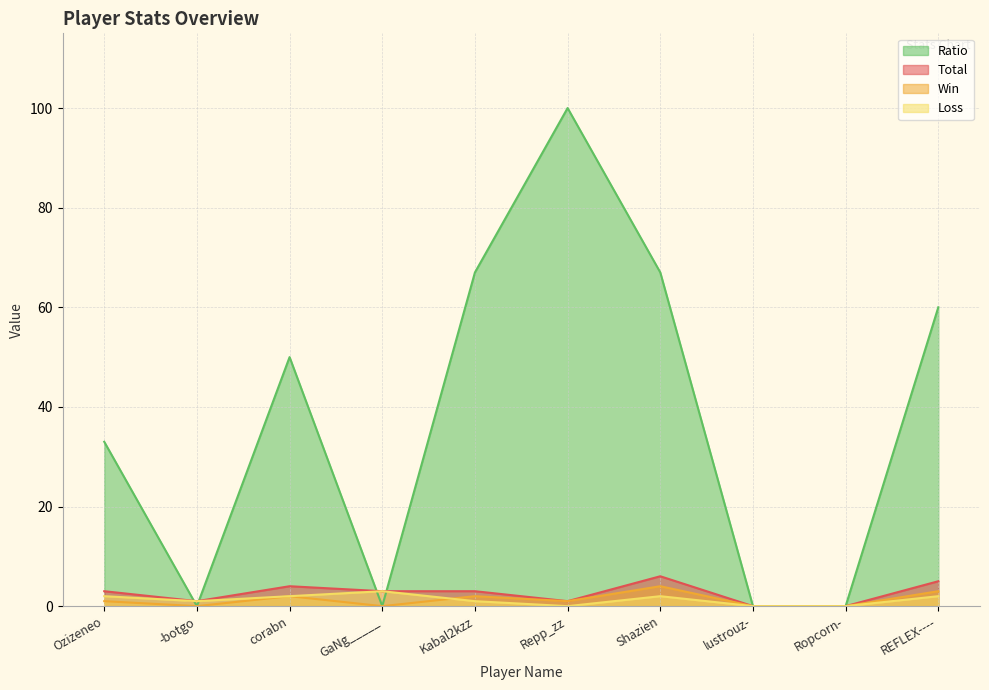

Reading left to right, list all the values displayed in this chart.

Total: Ozizeneo=3	-botgo=1	corabn=4	GaNg_____=3	Kabal2kzz=3	Repp_zz=1	Shazien=6	lustrouz-=0	Ropcorn-=0	REFLEX----=5
Win: Ozizeneo=1	-botgo=0	corabn=2	GaNg_____=0	Kabal2kzz=2	Repp_zz=1	Shazien=4	lustrouz-=0	Ropcorn-=0	REFLEX----=3
Loss: Ozizeneo=2	-botgo=1	corabn=2	GaNg_____=3	Kabal2kzz=1	Repp_zz=0	Shazien=2	lustrouz-=0	Ropcorn-=0	REFLEX----=2
Ratio: Ozizeneo=33	-botgo=0	corabn=50	GaNg_____=0	Kabal2kzz=67	Repp_zz=100	Shazien=67	lustrouz-=0	Ropcorn-=0	REFLEX----=60